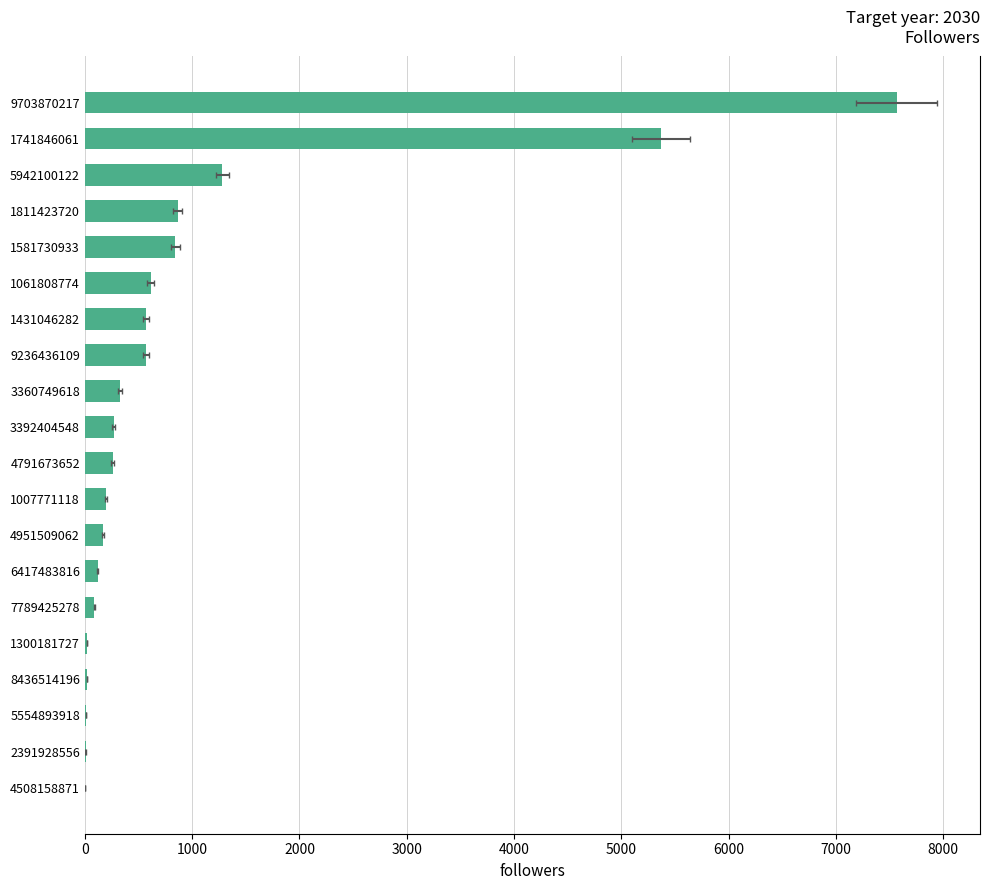

Count the number of values greater than 267.

9